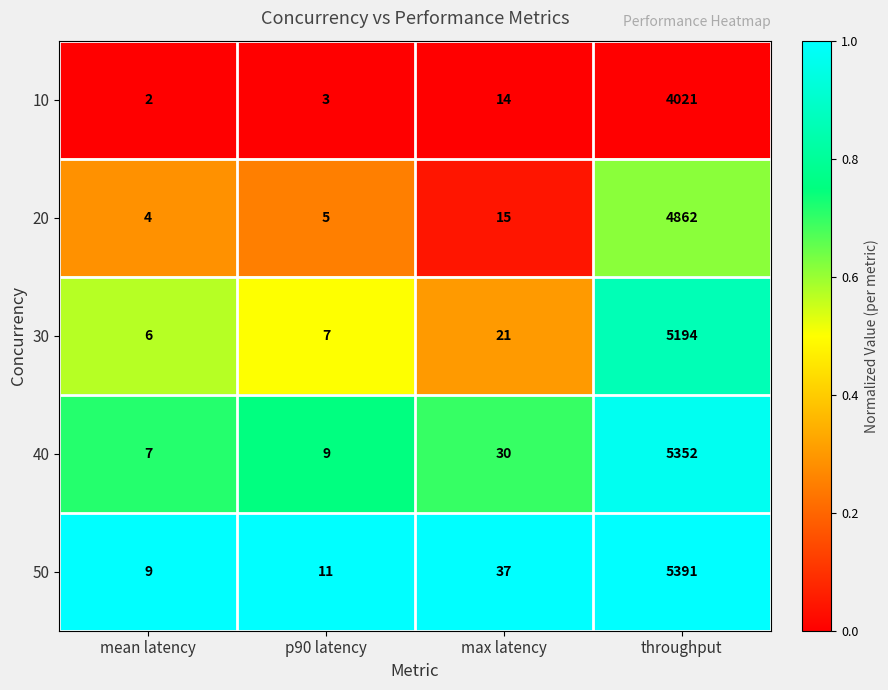

What is the greatest value displayed?

5391